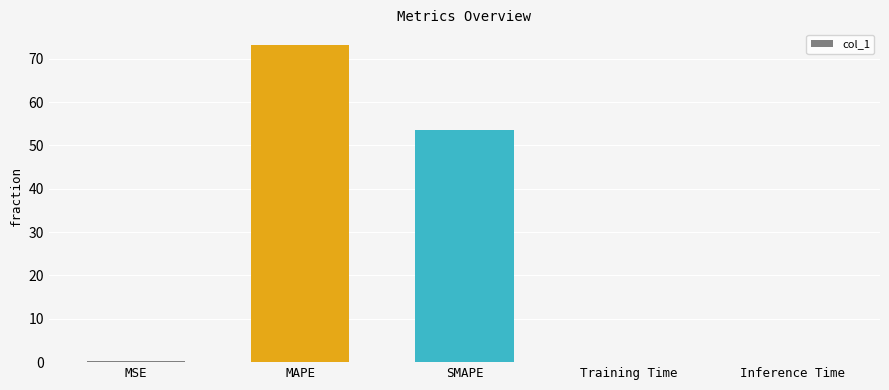

Is it true that the value at SMAPE is 21.6?

False